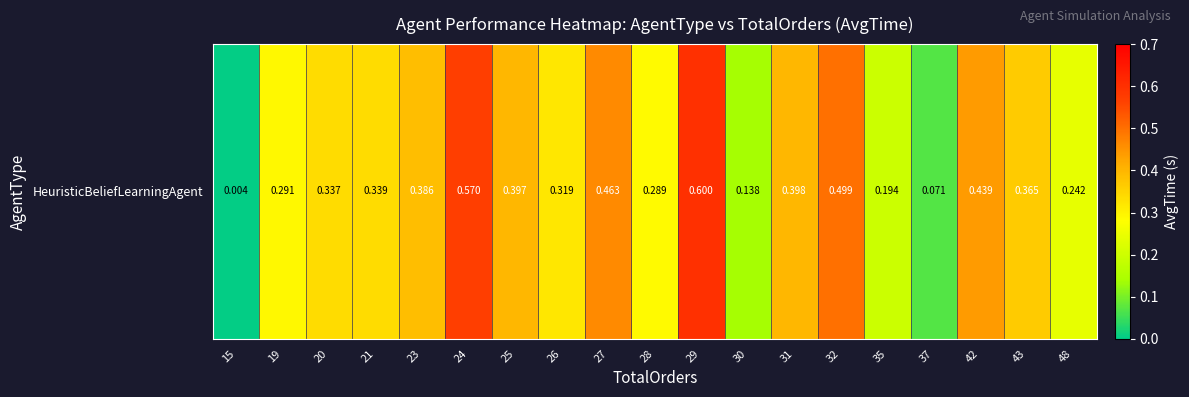

Which category has the lowest value across all series?

15